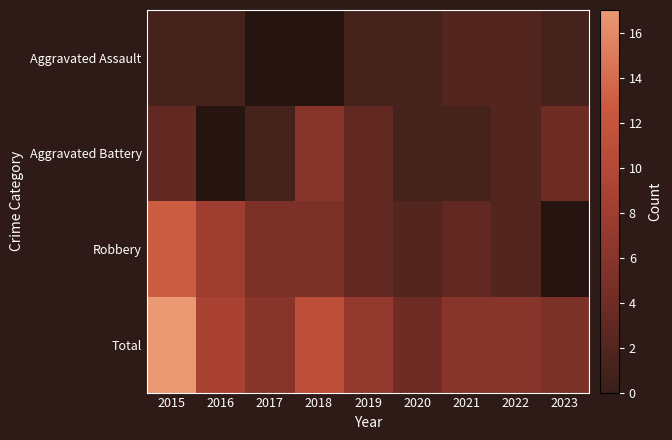

The Total series shows 17.0 at 2015. True or false?

True